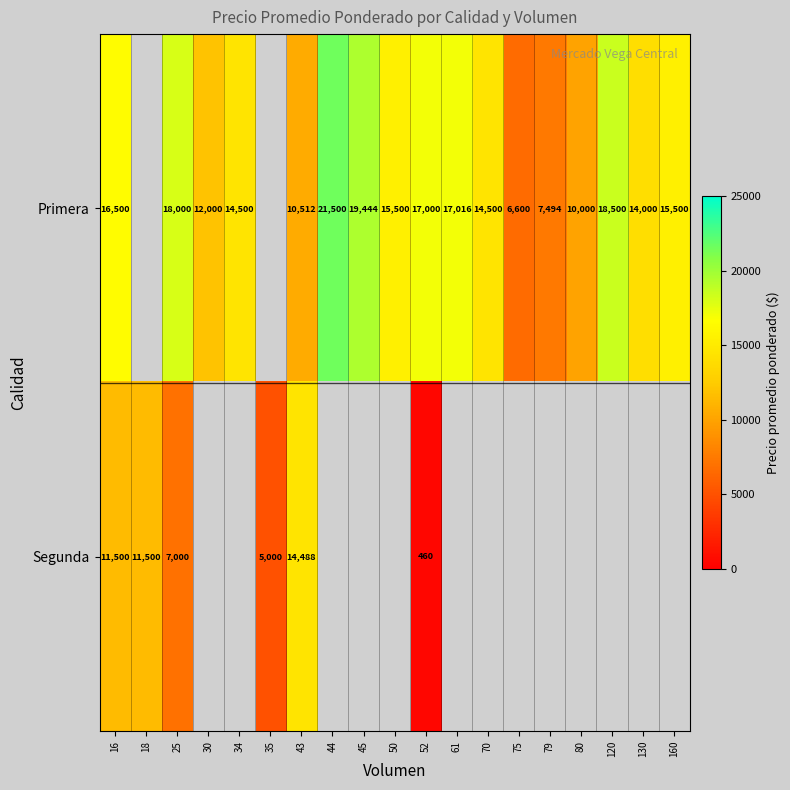

Which has a higher value, 18 or 130?

130